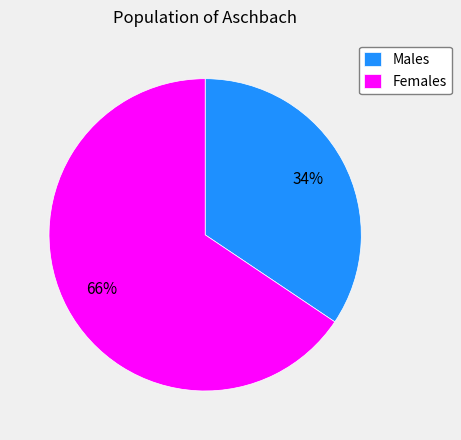

To the nearest percent, what is the average slice percentage?

50%